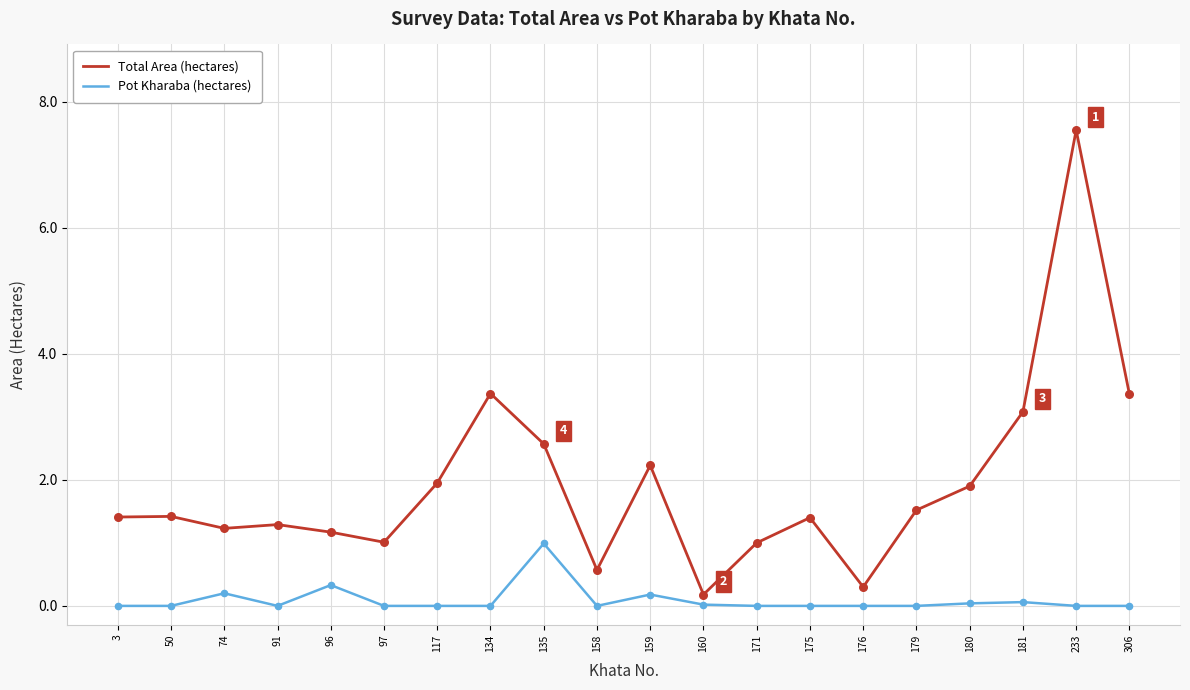

Between 159 and 171, which series saw the biggest shift?

Total Area (hectares)